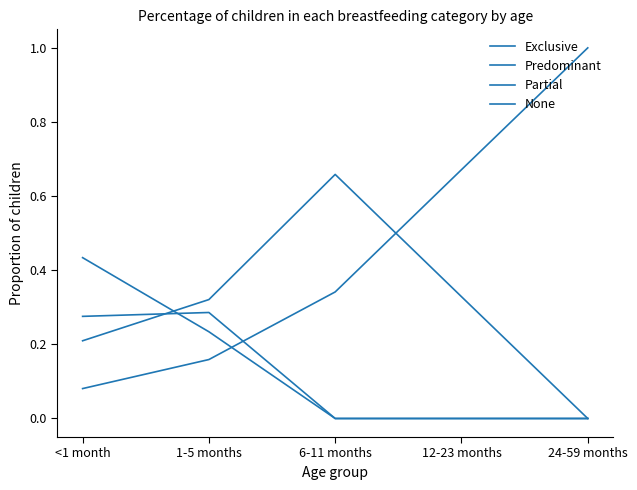

What is the spread (max minus min) of values at 12-23 months?

0.7